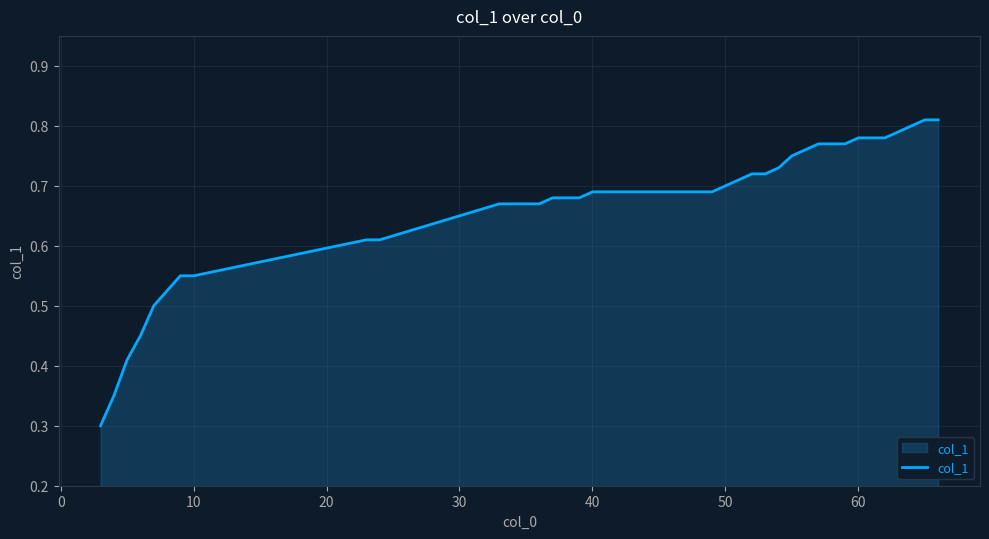

Count the values in the range 0 to 1.

40